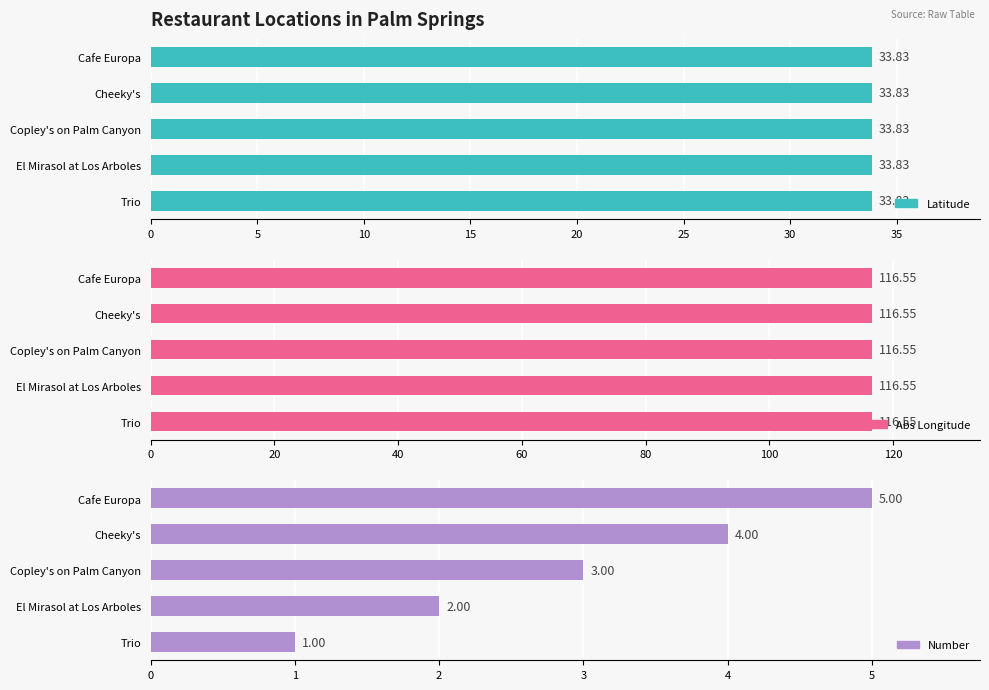

What is the sum of all Number values?

15.0